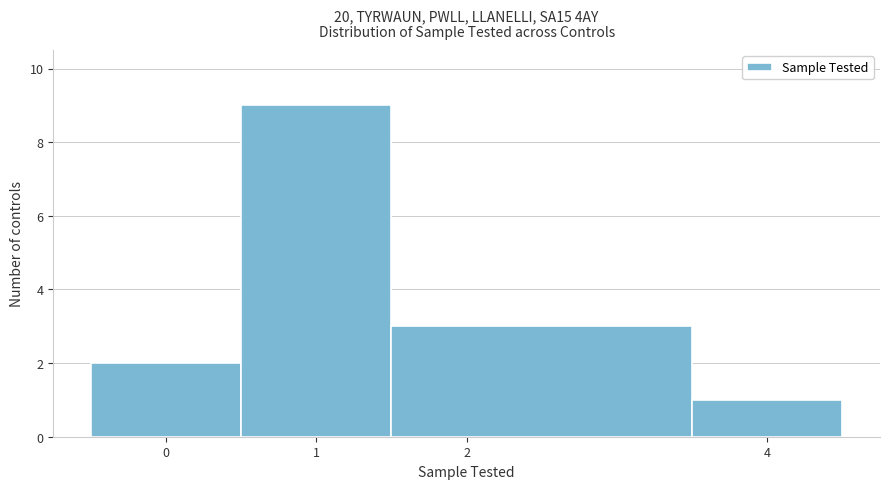

Over which range of the x-axis is the bar tallest?

0.5 to 1.5